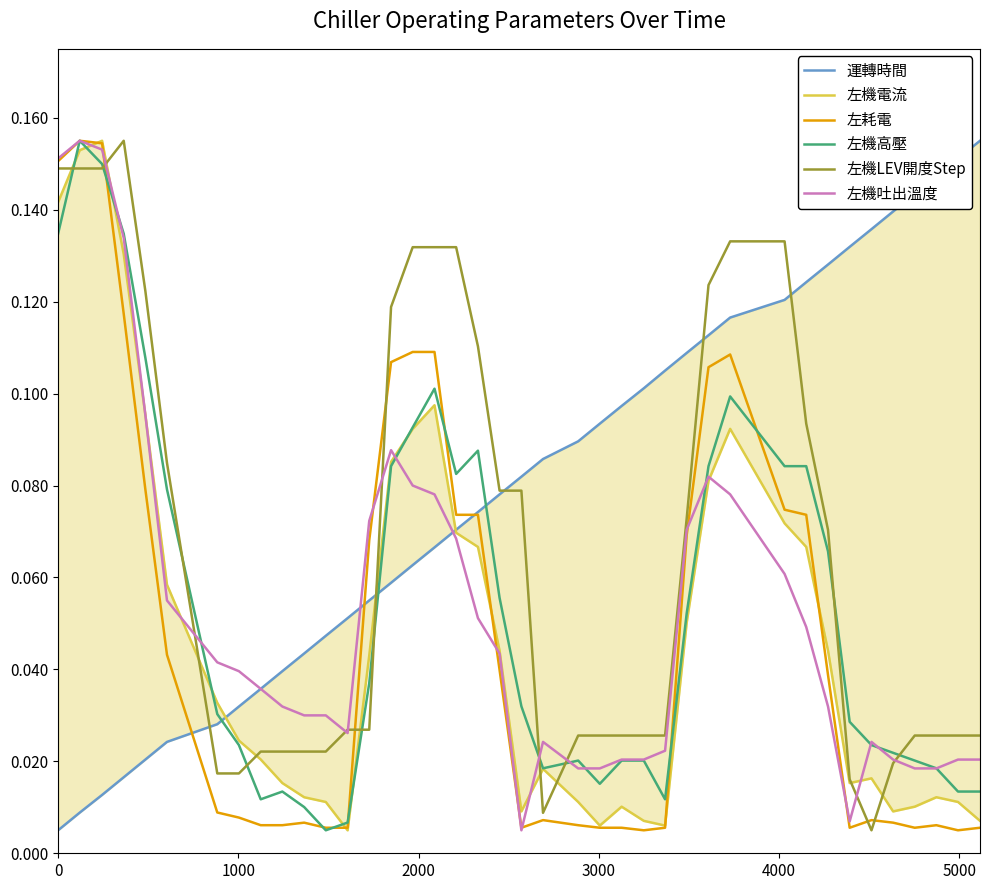

Is it true that 左耗電 equals 0.0 at 33?

False